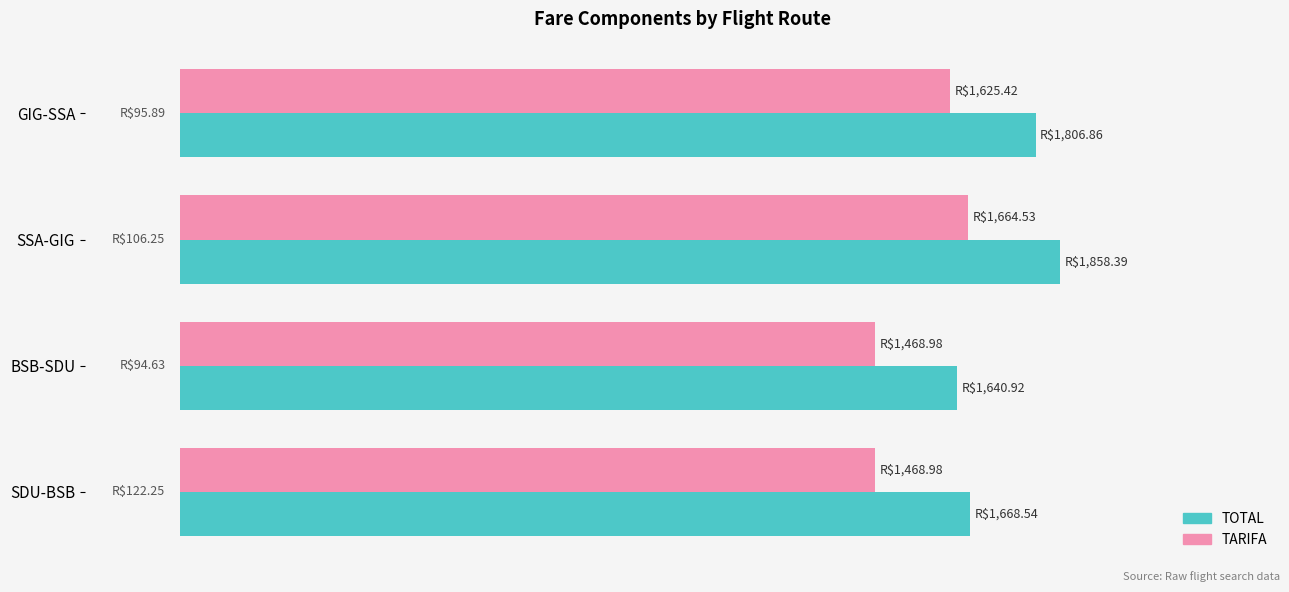

Rank the series by their maximum value, from lowest to highest.

TARIFA, TOTAL